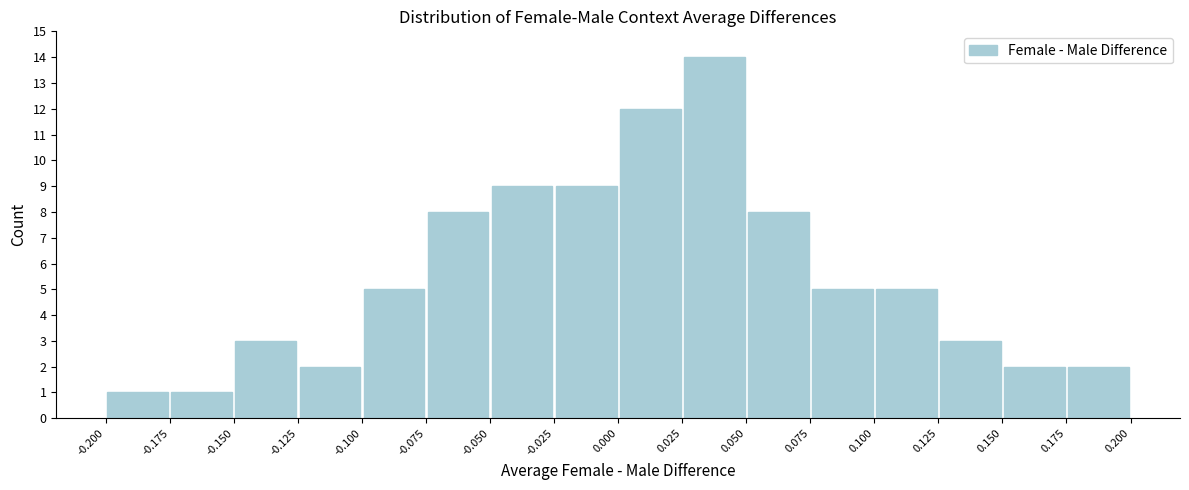

How tall is the bar that spans -0.175 to -0.150 on the x-axis? The values are not printed on the chart, so give them approximately, as read against the axis.

1